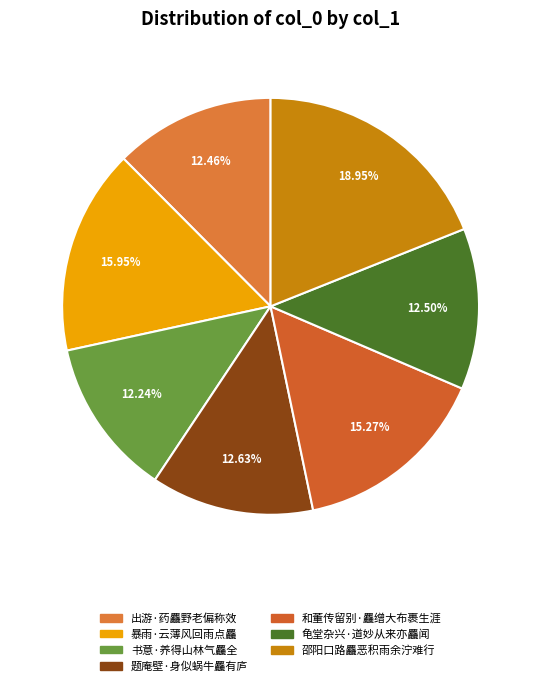

How many segments does this pie chart have?

7